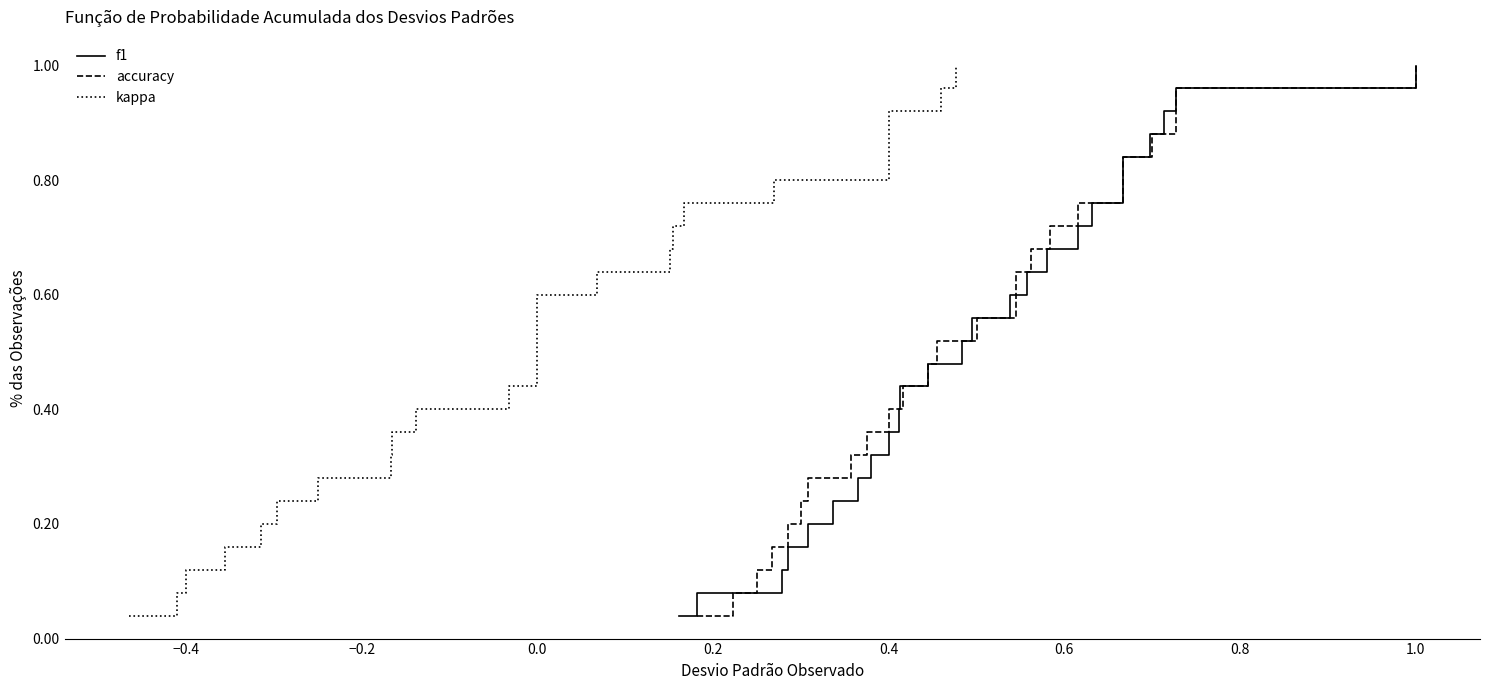

Is the value of f1 at 18 greater than the value of accuracy at −0.2?

Yes